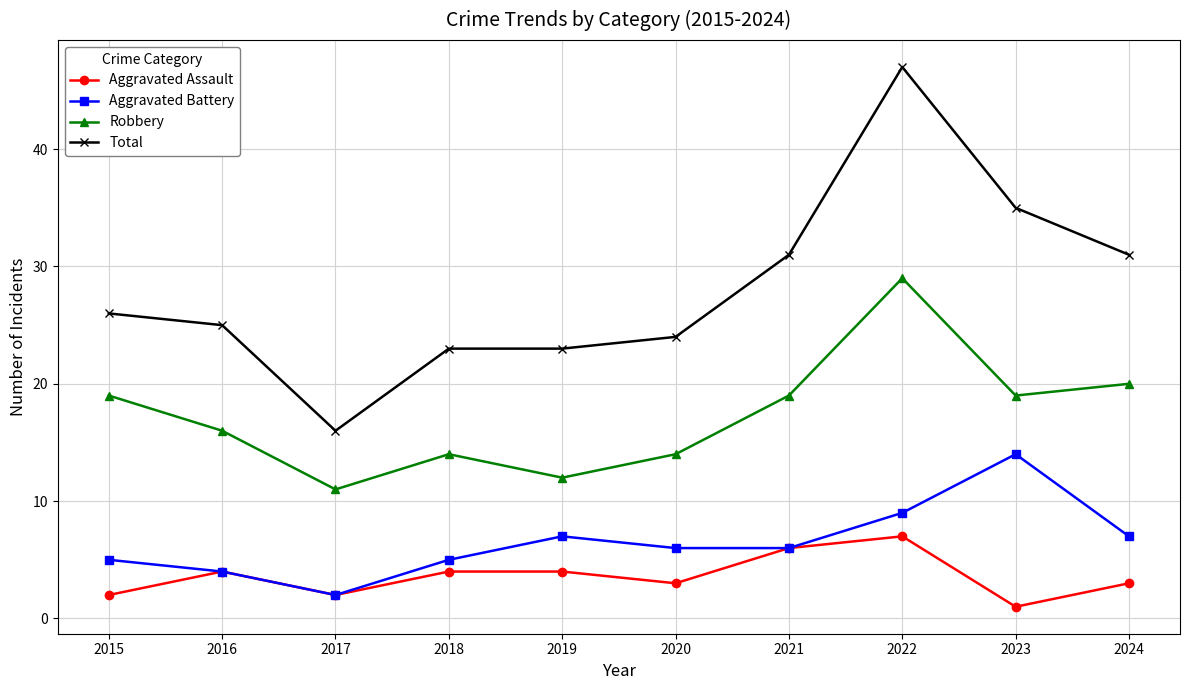

Count the Aggravated Assault values in the range 2 to 4.

7